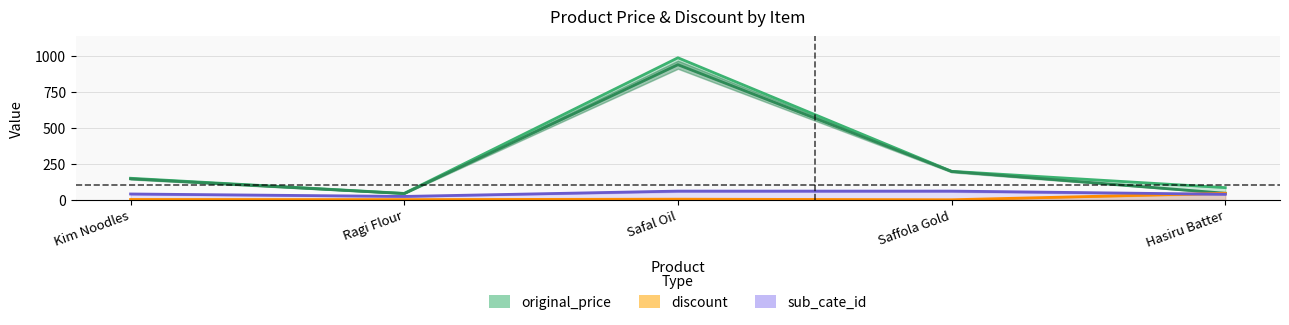

Between Saffola Gold and Safal Oil, which is larger?

Safal Oil